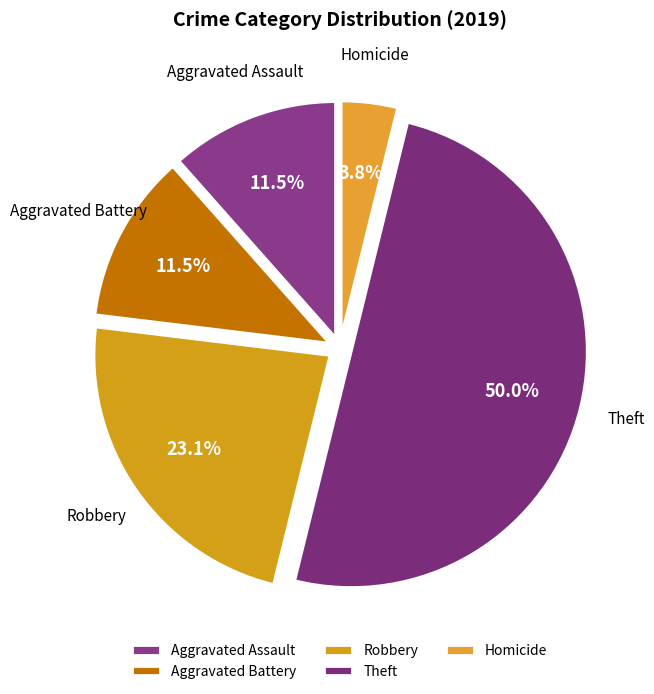

What percentage is NOT represented by Aggravated Battery?

88.5%